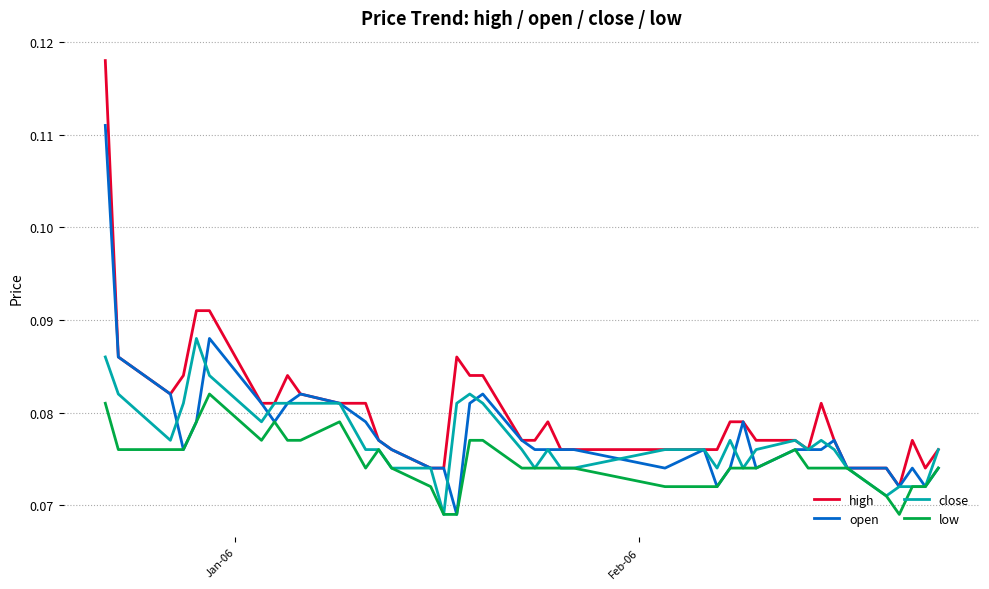

Rank the series by their maximum value, from highest to lowest.

high, open, close, low